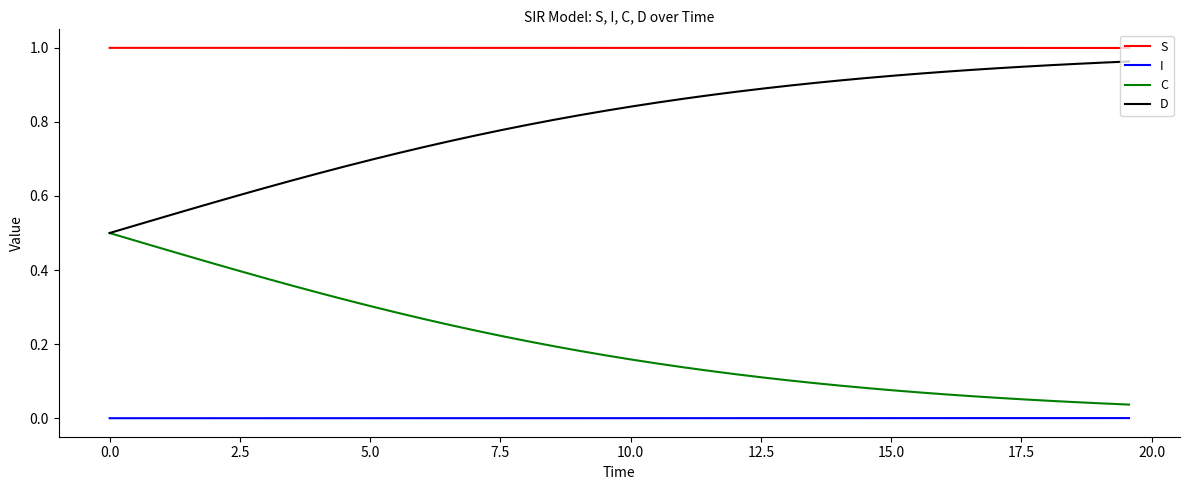

List the series in order of their peak value, lowest first.

I, C, D, S